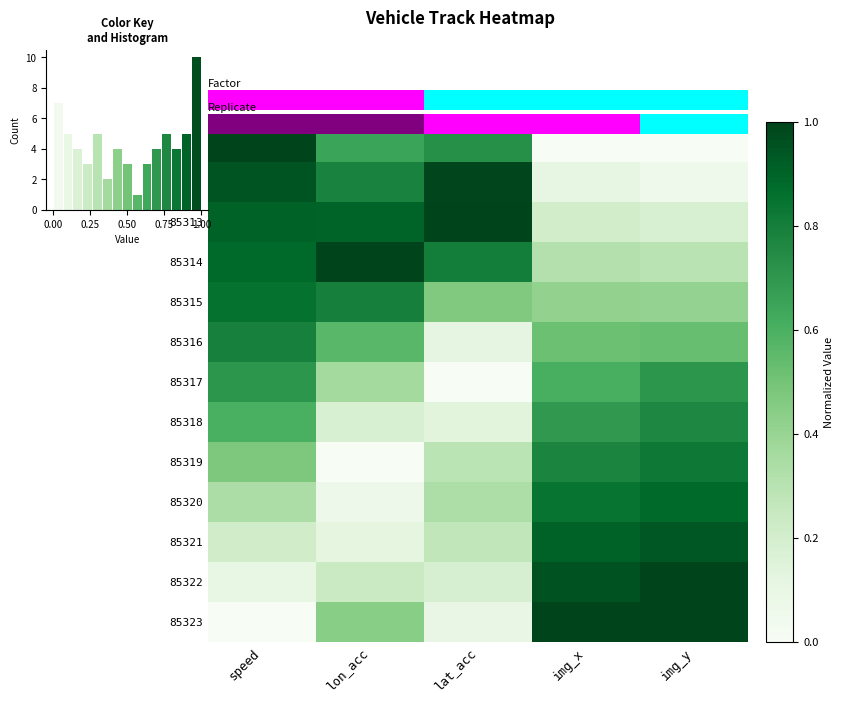

The 85320 series shows 0.1 at lon_acc. True or false?

True